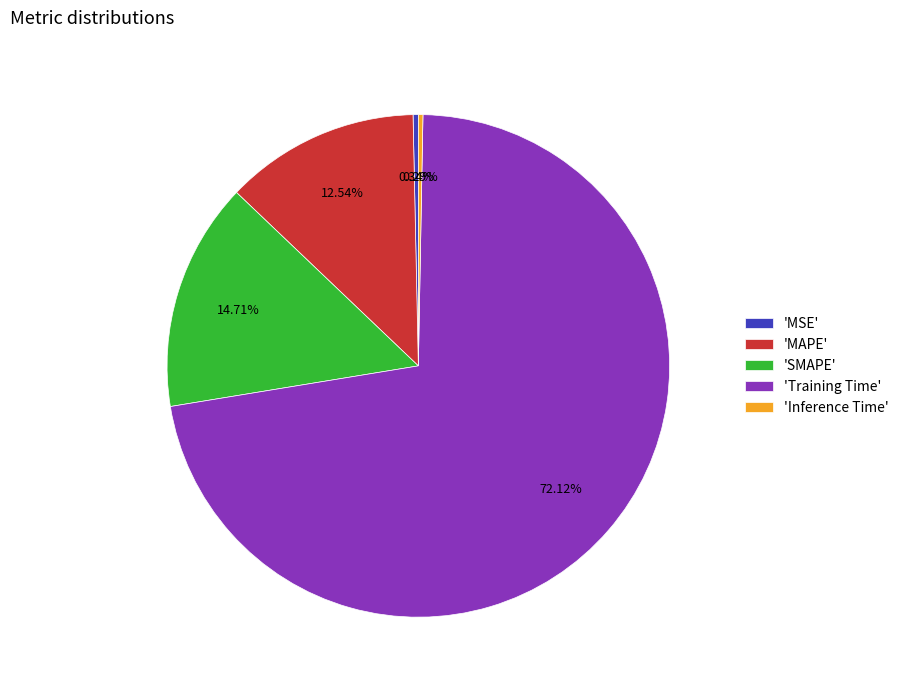

Do 'SMAPE' and 'Training Time' together represent more than half of the pie?

Yes